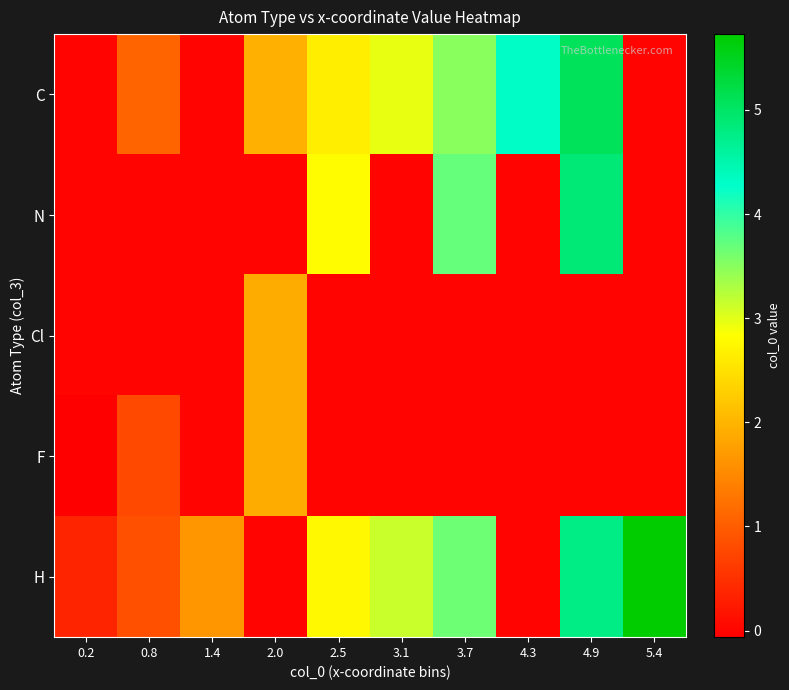

Reading left to right, extract all data points from this chart.

C: 0.2=0.0	0.8=1.1	1.4=0.0	2.0=1.9	2.5=2.6	3.1=3.0	3.7=3.5	4.3=4.3	4.9=5.1	5.4=0.0
N: 0.2=0.0	0.8=0.0	1.4=0.0	2.0=0.0	2.5=2.8	3.1=0.0	3.7=3.7	4.3=0.0	4.9=4.9	5.4=0.0
Cl: 0.2=0.0	0.8=0.0	1.4=0.0	2.0=1.9	2.5=0.0	3.1=0.0	3.7=0.0	4.3=0.0	4.9=0.0	5.4=0.0
F: 0.2=-0.1	0.8=0.8	1.4=0.0	2.0=1.9	2.5=0.0	3.1=0.0	3.7=0.0	4.3=0.0	4.9=0.0	5.4=0.0
H: 0.2=0.4	0.8=0.9	1.4=1.6	2.0=0.0	2.5=2.8	3.1=3.1	3.7=3.7	4.3=0.0	4.9=4.8	5.4=5.7